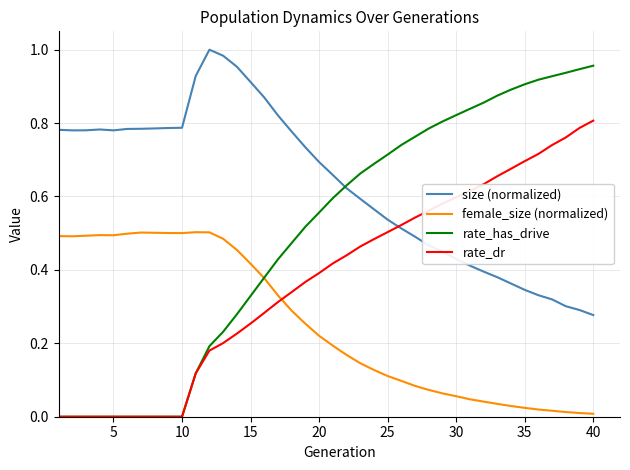

Rank the series by their average value, from highest to lowest.

size (normalized), rate_has_drive, rate_dr, female_size (normalized)